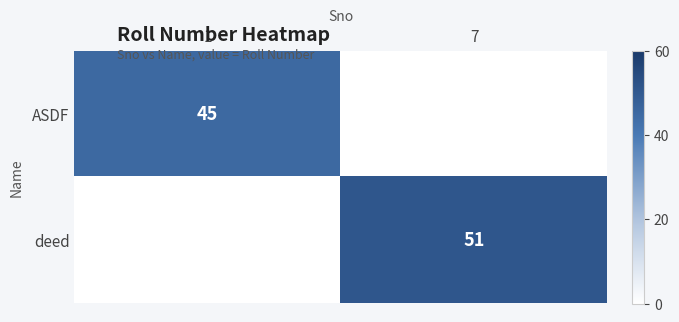

The deed series shows 72 at 7. True or false?

False